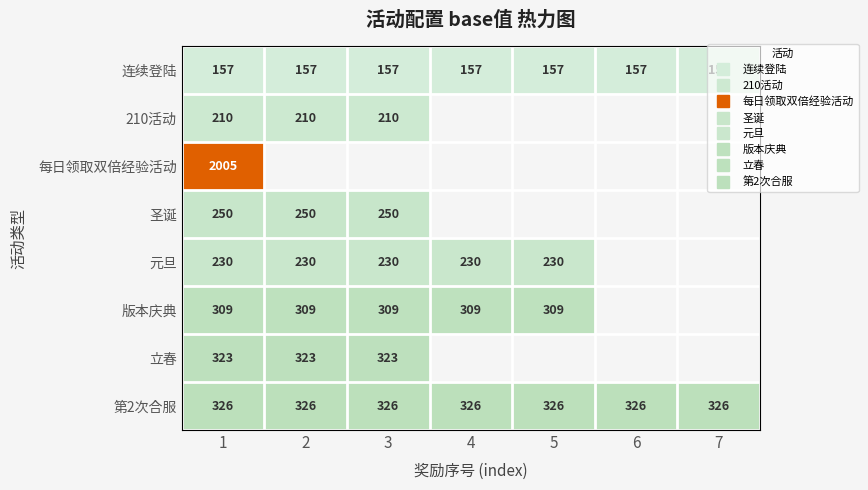

At which category does the chart reach its peak across all series?

1